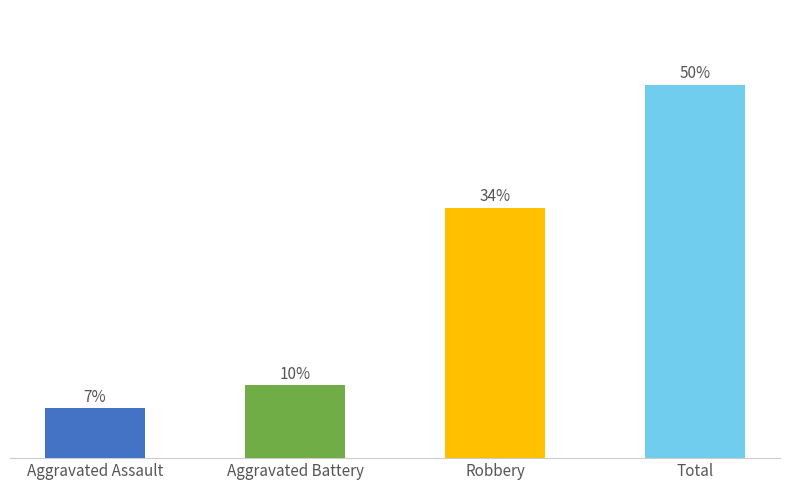

Are the bars horizontal?

No